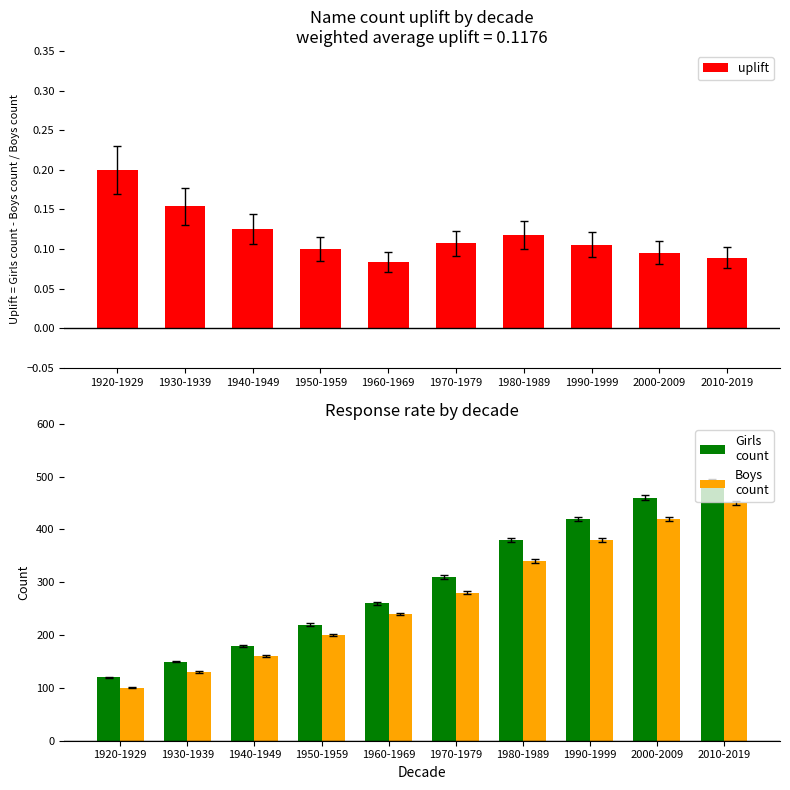

What is the difference between the maximum and minimum values in the Girls
count series?

370.0